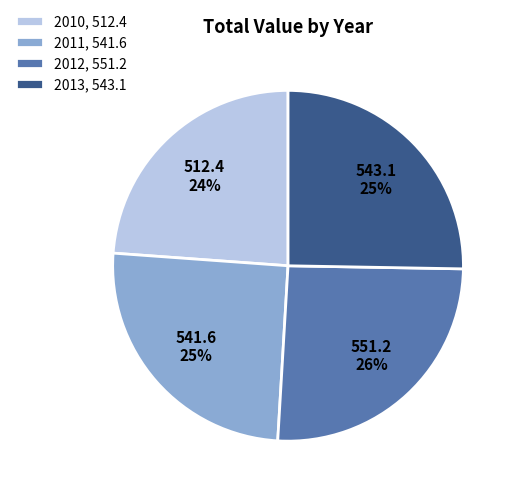

Approximately how many times larger is the value at 2013, 543.1 compared to 2011, 541.6?

1.0